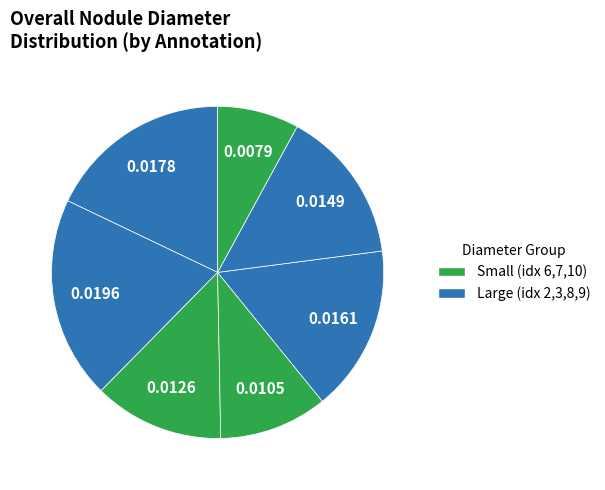

Rank the categories by value from highest to lowest.

3, 2, 8, 9, 6, 7, 10